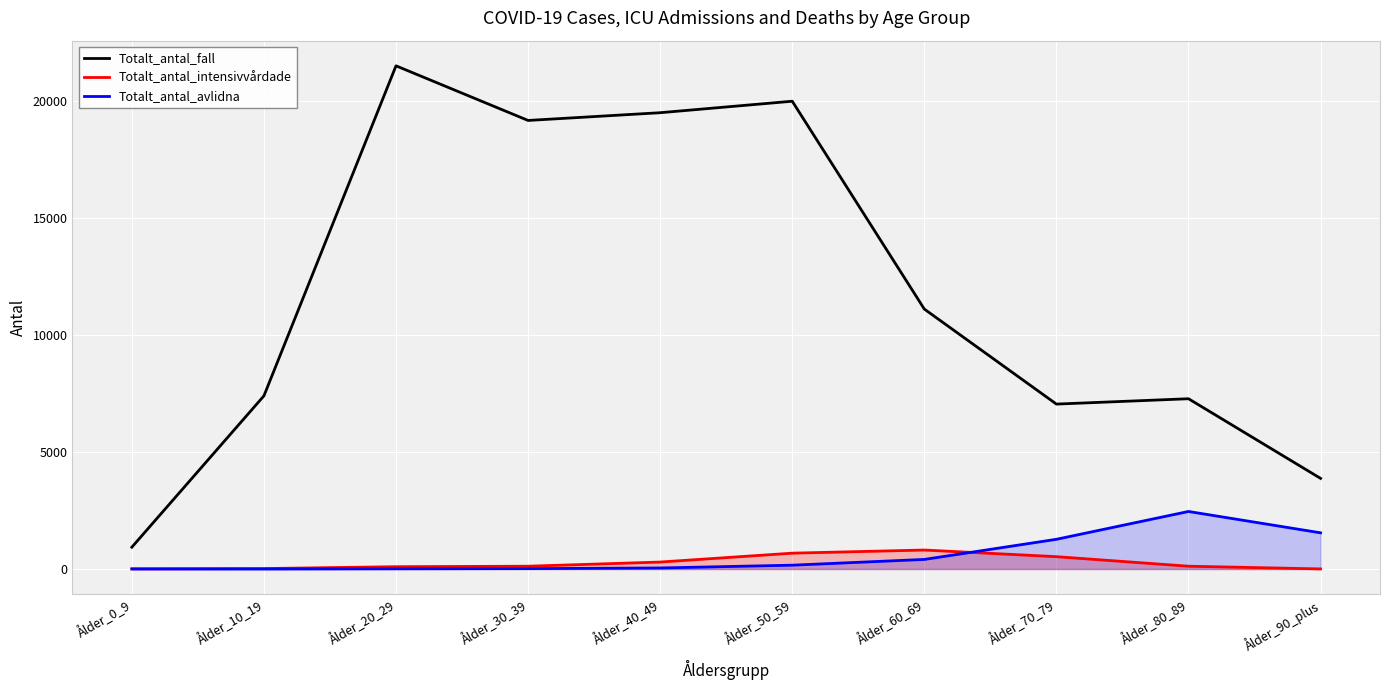

What position from the right is Ålder_30_39?

7